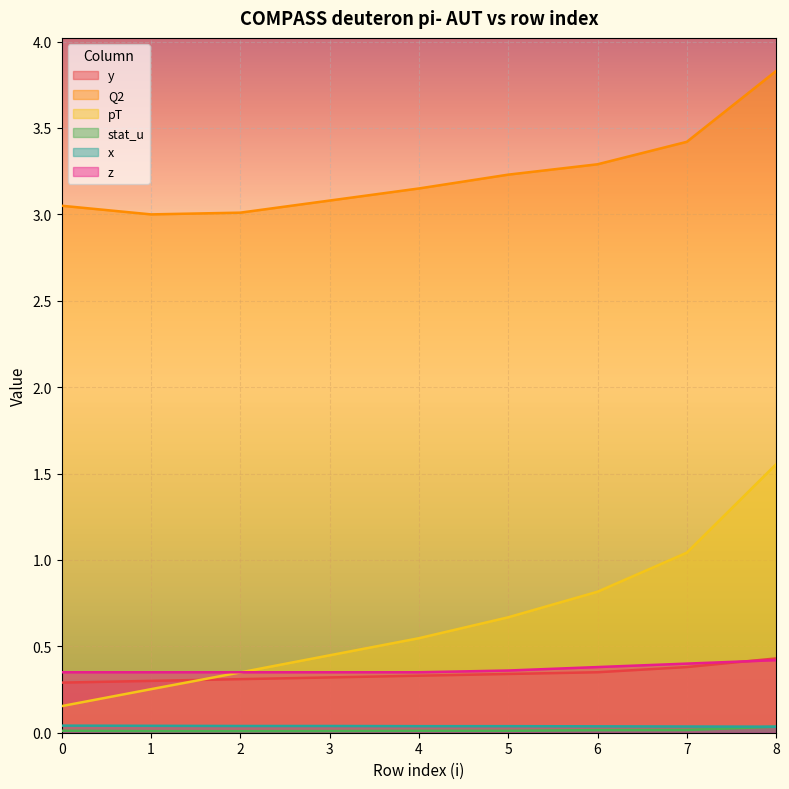

Where is the first local minimum for stat_u?

2